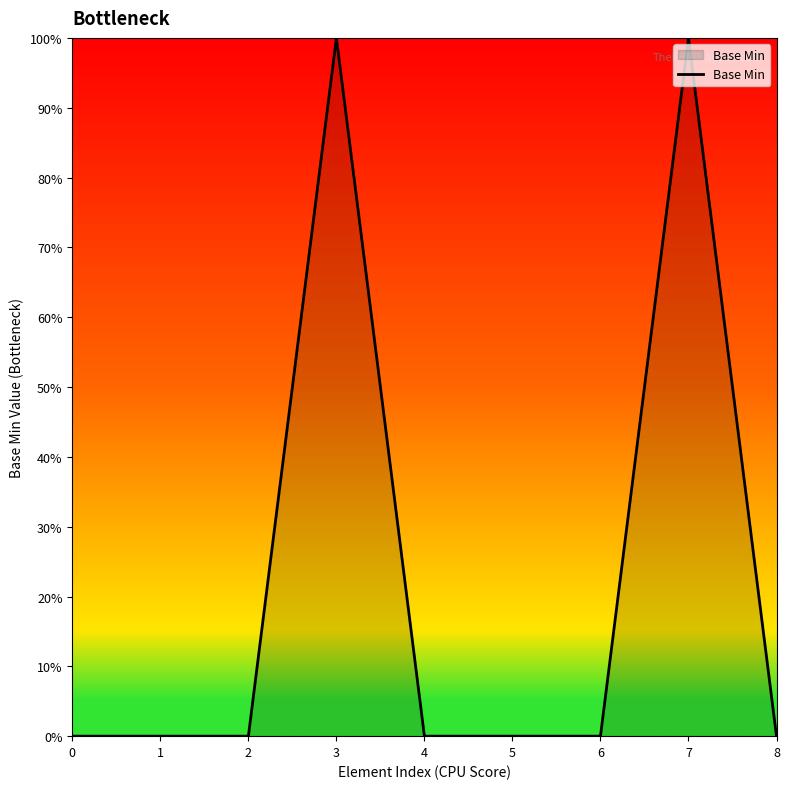

Does the chart have visible grid lines?

No